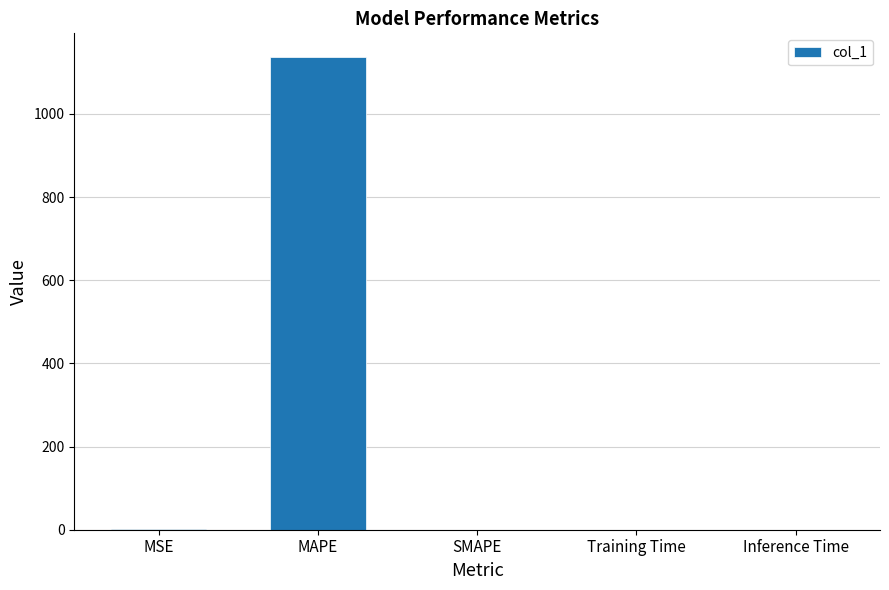

The chart shows a value of 1137.1 at MAPE. True or false?

True